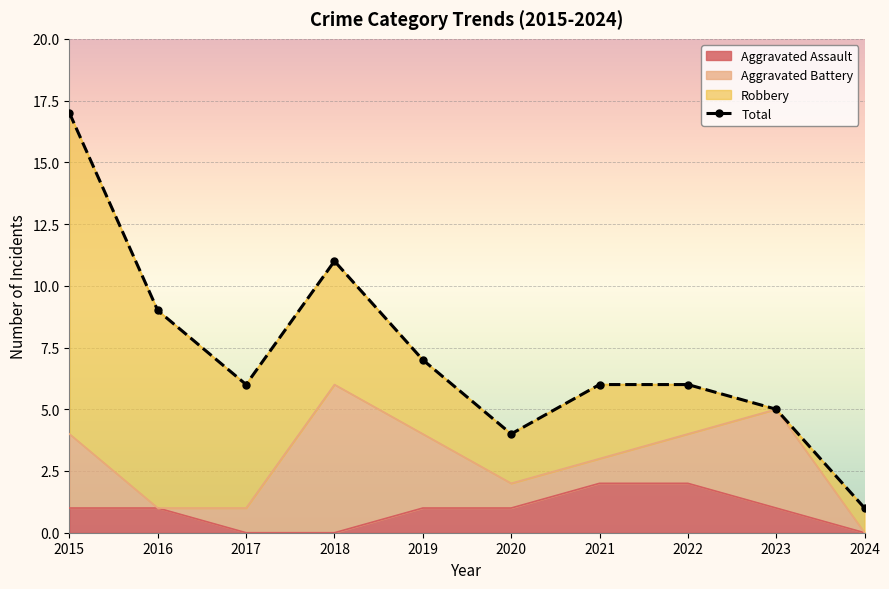

At which label is the value closest to 9?

2016